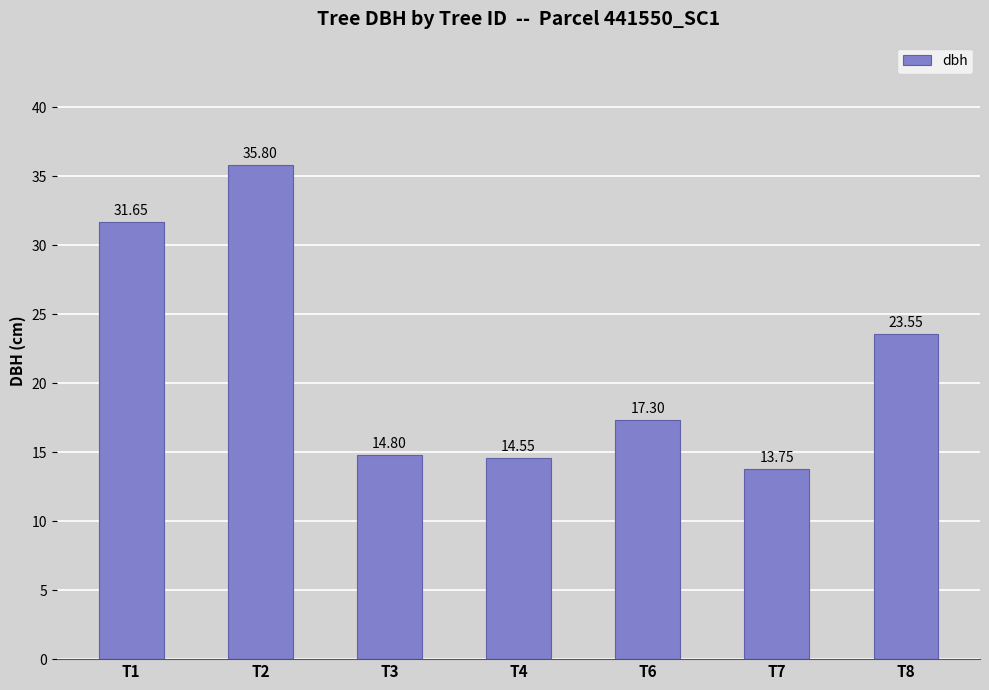

Approximately how many times larger is the value at T8 compared to T7?

1.7